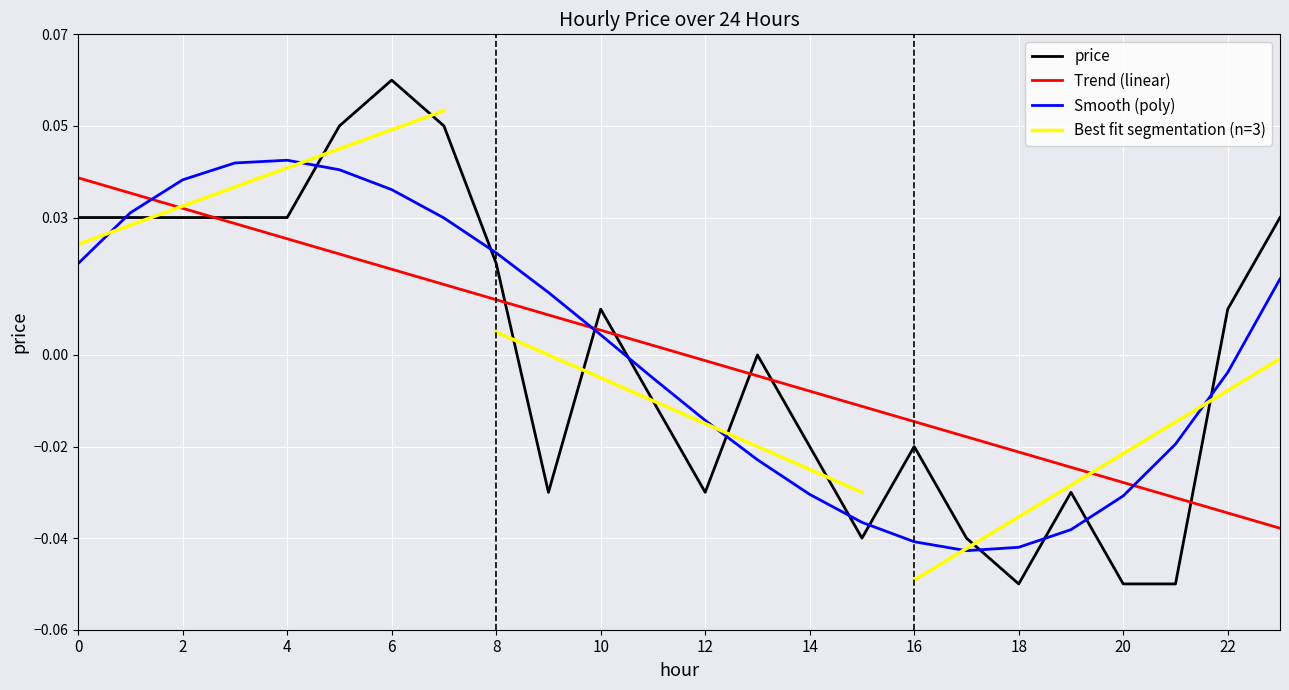

The chart shows a value of 0.0 at 2. True or false?

True